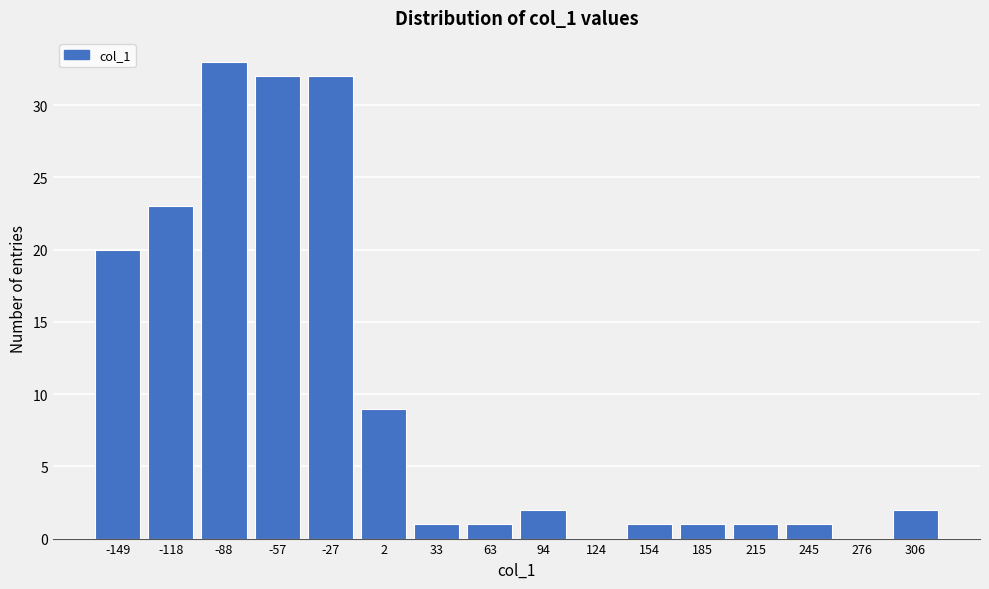

Reading right to left, transcribe all the data shown in this chart.

306=2	276=0	245=1	215=1	185=1	154=1	124=0	94=2	63=1	33=1	2=9	-27=32	-57=32	-88=33	-118=23	-149=20